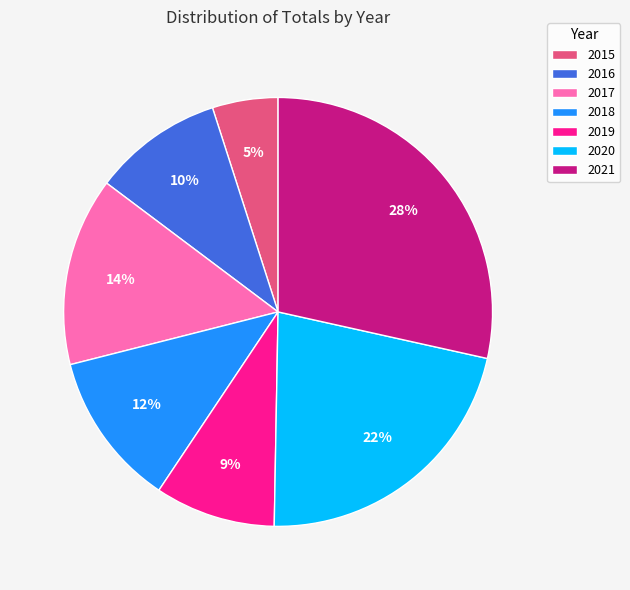

True or false: 2021 accounts for 36% of the total.

False